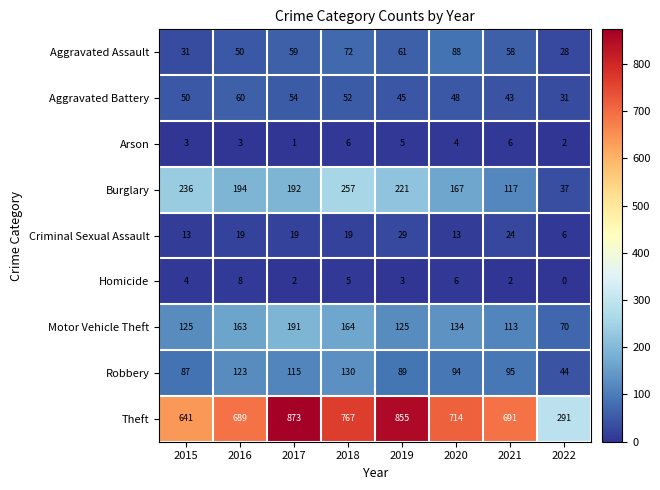

Count the number of data series in this chart.

9